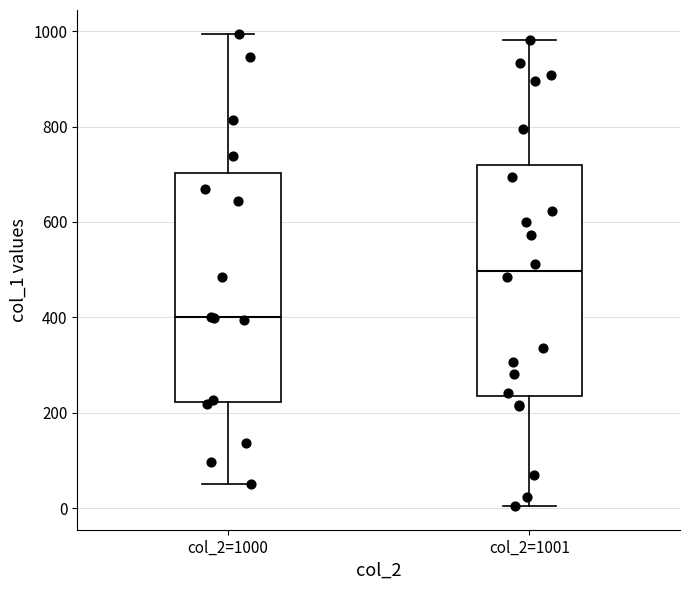

Which box has the lowest median line?

col_2=1000